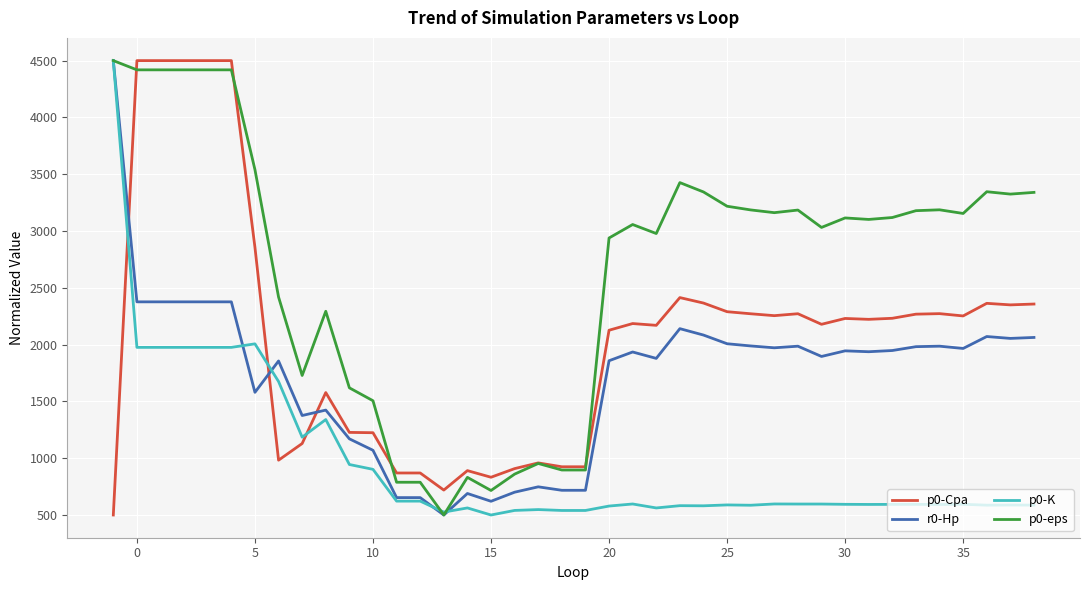

Which series has the largest total across all categories?

p0-eps